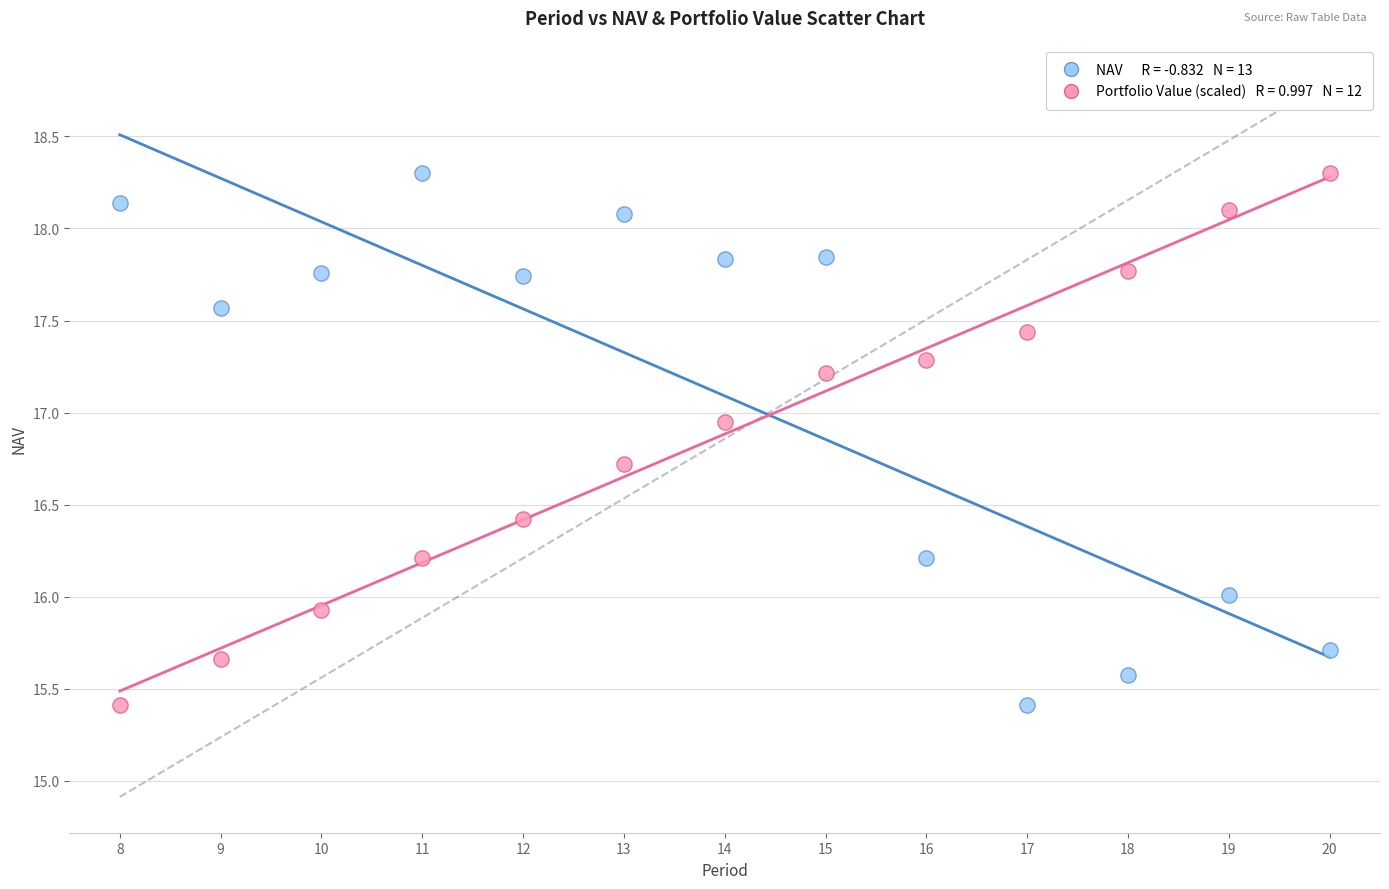

Across all data points, what is the range of Y values (max minus min)?

2.9